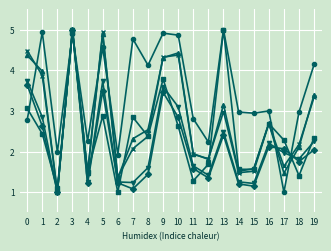

What is the total value across all series at 15?

10.0